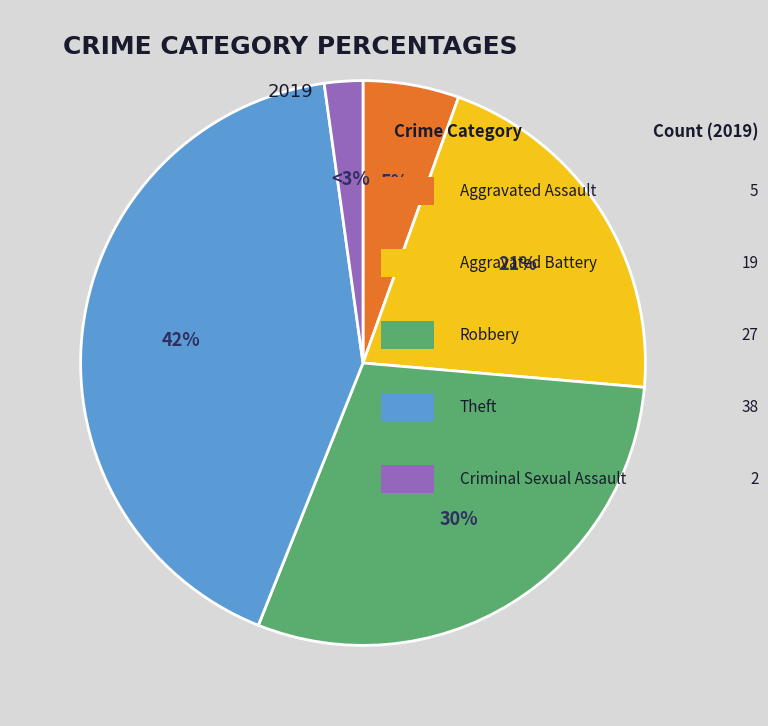

To the nearest percent, what is the combined percentage of Homicide and Robbery?

30%